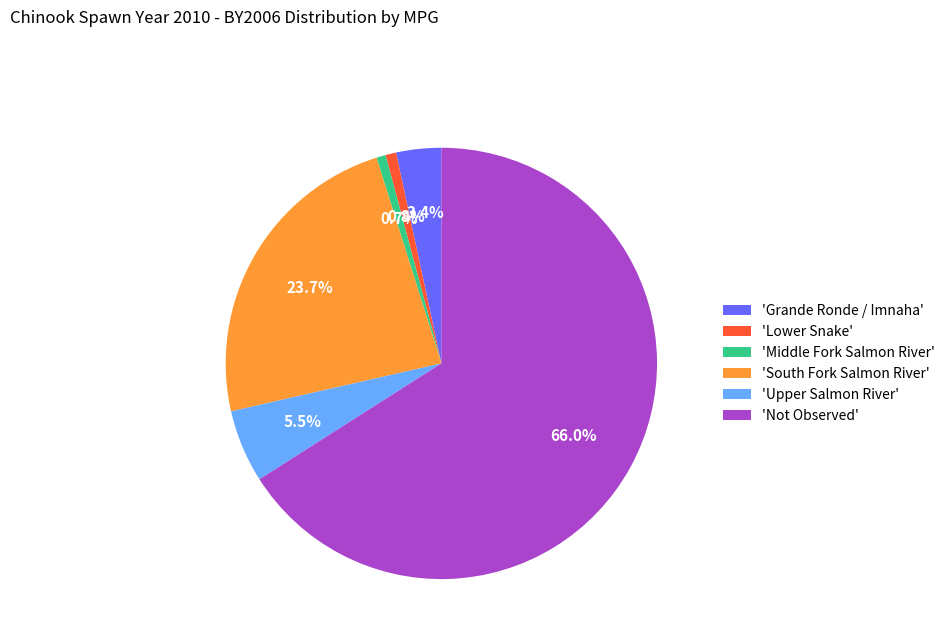

Which slice represents more than half of the pie?

'Not Observed'